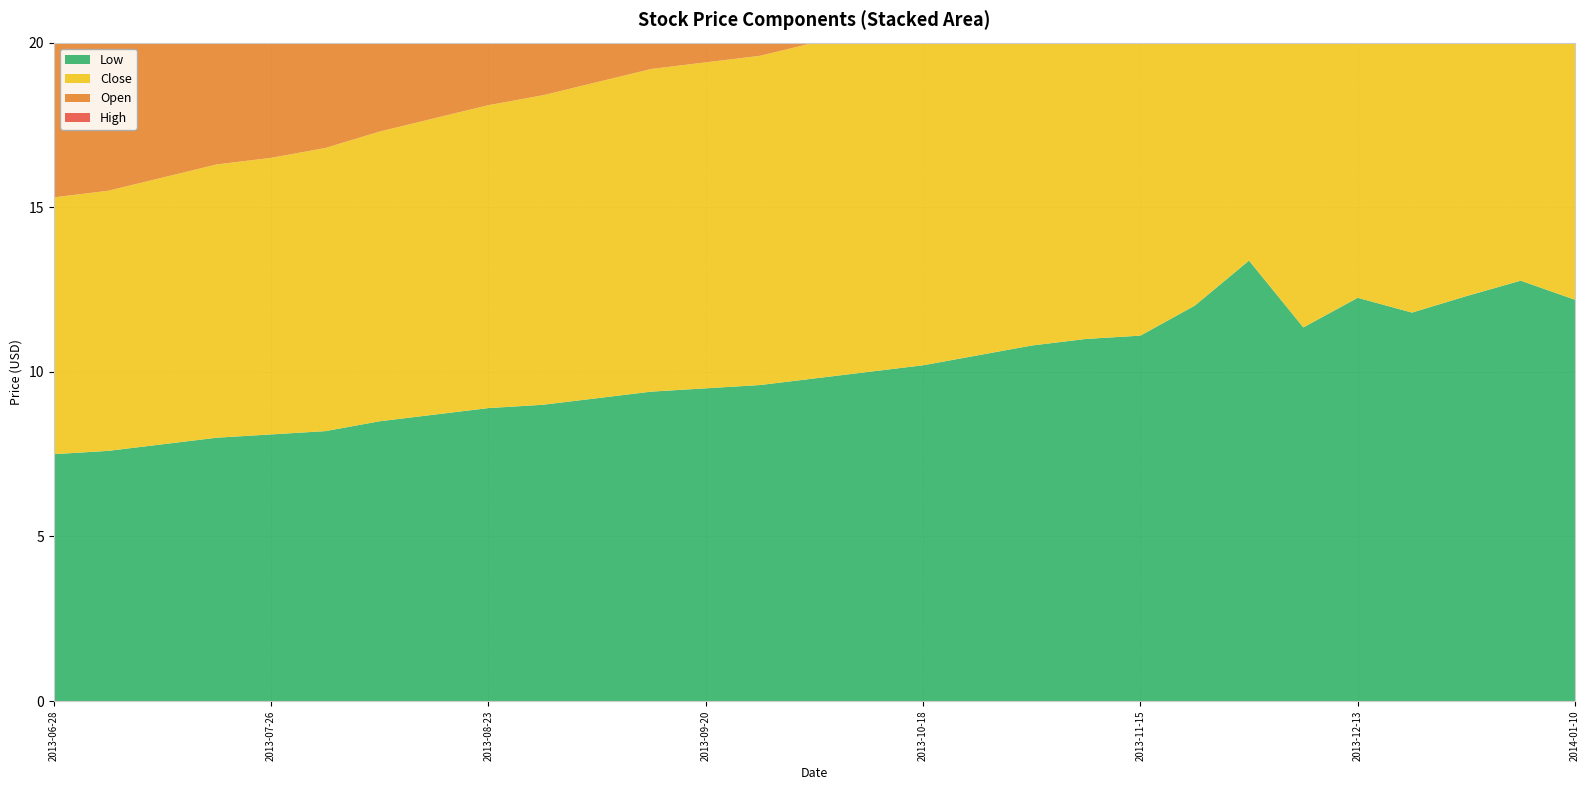

Reading left to right, what are all the values shown in this chart?

Low: 2013-06-28=7.5	2013-07-05=7.6	2013-07-12=7.8	2013-07-19=8.0	2013-07-26=8.1	2013-08-02=8.2	2013-08-09=8.5	2013-08-16=8.7	2013-08-23=8.9	2013-08-30=9.0	2013-09-06=9.2	2013-09-13=9.4	2013-09-20=9.5	2013-09-27=9.6	2013-10-04=9.8	2013-10-11=10.0	2013-10-18=10.2	2013-10-25=10.5	2013-11-01=10.8	2013-11-08=11.0	2013-11-15=11.1	2013-11-22=12.0	2013-11-29=13.4	2013-12-06=11.3	2013-12-13=12.2	2013-12-20=11.8	2013-12-27=12.3	2014-01-03=12.8	2014-01-10=12.2
Close: 2013-06-28=7.8	2013-07-05=7.9	2013-07-12=8.1	2013-07-19=8.3	2013-07-26=8.4	2013-08-02=8.6	2013-08-09=8.8	2013-08-16=9.0	2013-08-23=9.2	2013-08-30=9.4	2013-09-06=9.6	2013-09-13=9.8	2013-09-20=9.9	2013-09-27=10.0	2013-10-04=10.2	2013-10-11=10.5	2013-10-18=10.8	2013-10-25=11.0	2013-11-01=11.2	2013-11-08=11.4	2013-11-15=11.6	2013-11-22=12.1	2013-11-29=13.7	2013-12-06=11.4	2013-12-13=12.7	2013-12-20=11.9	2013-12-27=12.7	2014-01-03=12.9	2014-01-10=12.3
Open: 2013-06-28=7.9	2013-07-05=8.0	2013-07-12=8.2	2013-07-19=8.4	2013-07-26=8.5	2013-08-02=8.7	2013-08-09=8.9	2013-08-16=9.1	2013-08-23=9.3	2013-08-30=9.5	2013-09-06=9.7	2013-09-13=9.9	2013-09-20=10.0	2013-09-27=10.2	2013-10-04=10.4	2013-10-11=10.6	2013-10-18=10.9	2013-10-25=11.1	2013-11-01=11.3	2013-11-08=11.5	2013-11-15=11.7	2013-11-22=12.0	2013-11-29=13.6	2013-12-06=11.7	2013-12-13=12.6	2013-12-20=12.1	2013-12-27=12.6	2014-01-03=13.2	2014-01-10=13.5
High: 2013-06-28=8.1	2013-07-05=8.2	2013-07-12=8.4	2013-07-19=8.6	2013-07-26=8.7	2013-08-02=8.9	2013-08-09=9.1	2013-08-16=9.3	2013-08-23=9.5	2013-08-30=9.7	2013-09-06=9.9	2013-09-13=10.1	2013-09-20=10.3	2013-09-27=10.5	2013-10-04=10.7	2013-10-11=11.0	2013-10-18=11.2	2013-10-25=11.5	2013-11-01=11.7	2013-11-08=11.9	2013-11-15=12.1	2013-11-22=12.3	2013-11-29=13.8	2013-12-06=11.9	2013-12-13=12.9	2013-12-20=12.2	2013-12-27=12.9	2014-01-03=13.5	2014-01-10=13.6